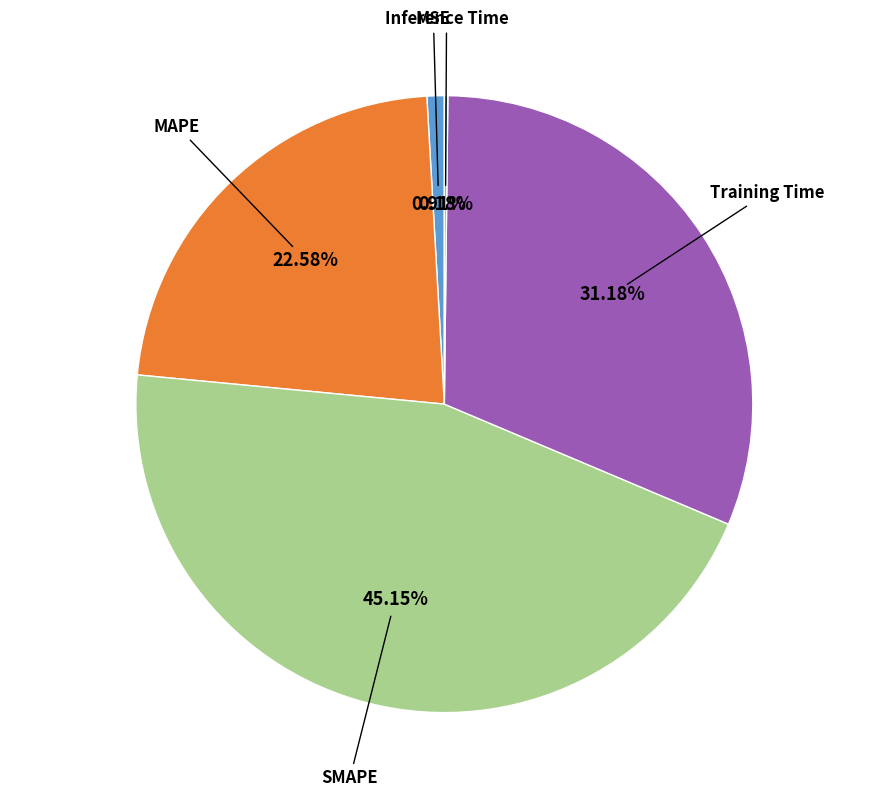

Is there a majority slice in this chart?

No